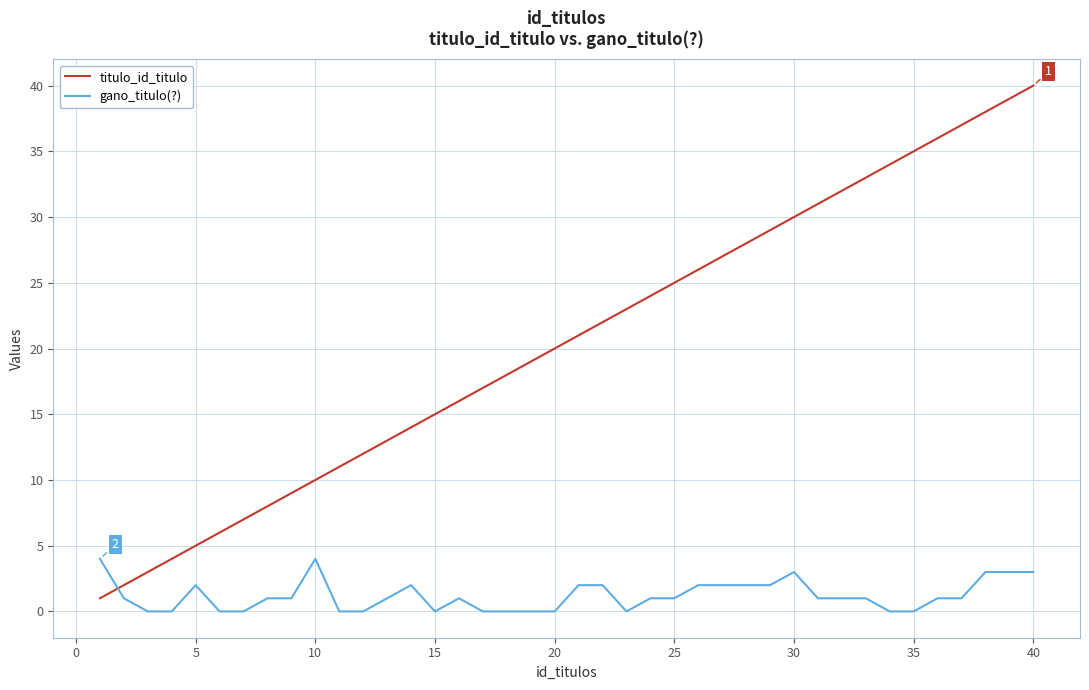

Rank the series by their maximum value, from lowest to highest.

gano_titulo(?), titulo_id_titulo